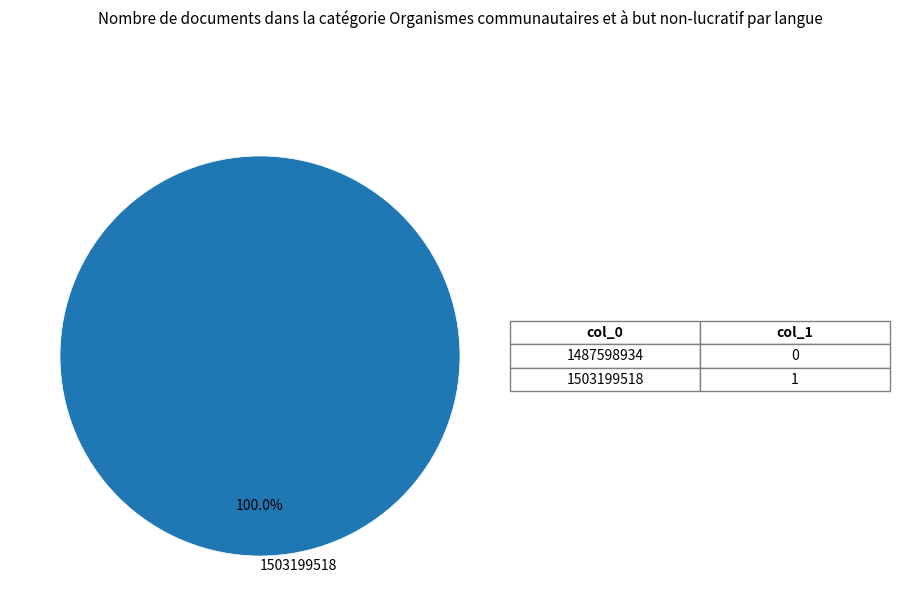

Which category accounts for the majority?

1503199518